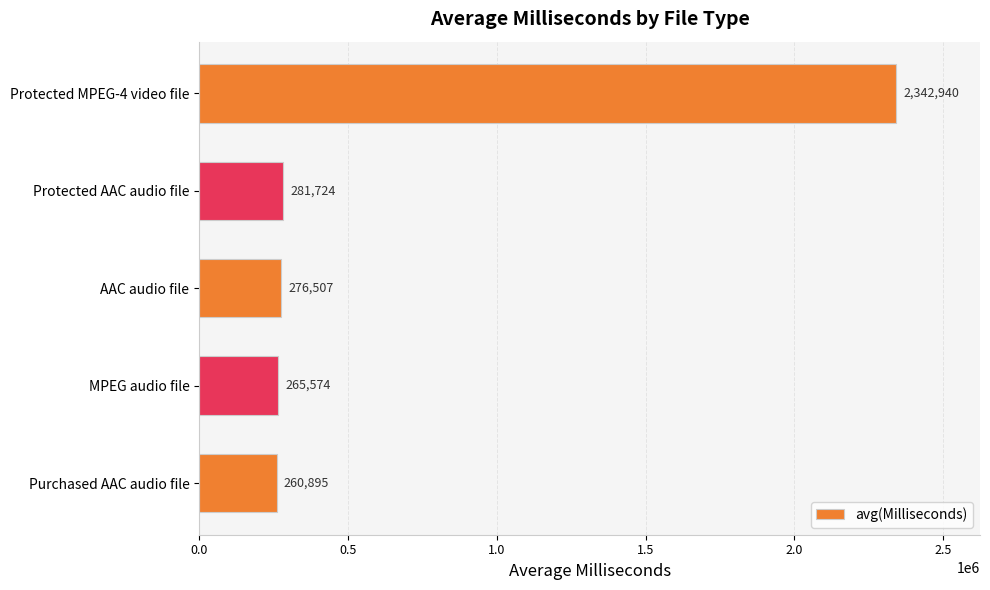

Which category has the lowest value across all series?

Purchased AAC audio file